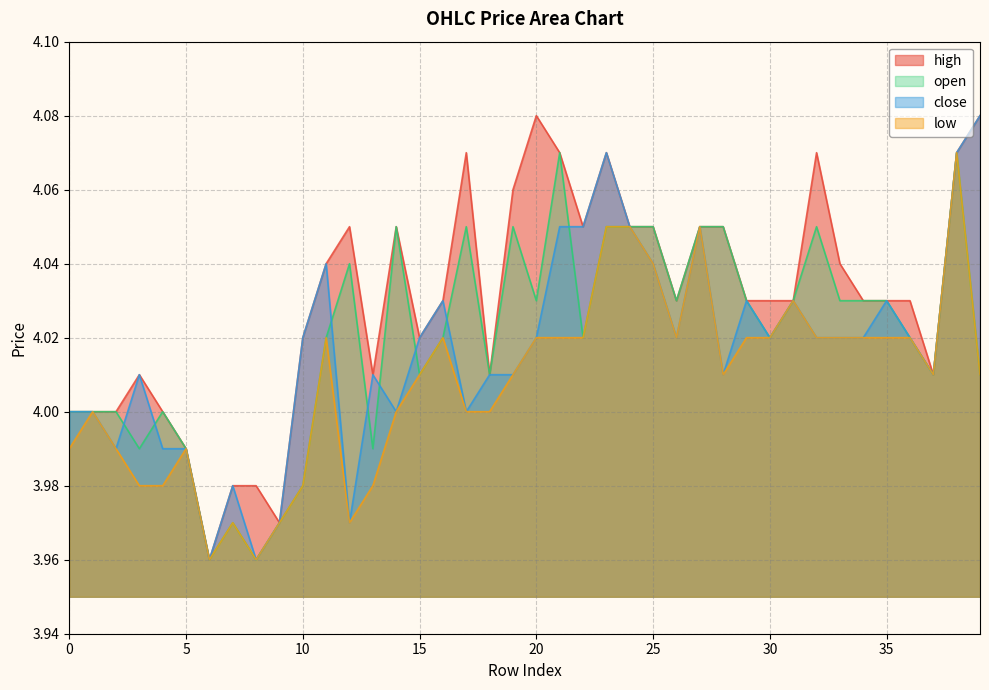

True or false: close has a value of 6.9 at 28.

False